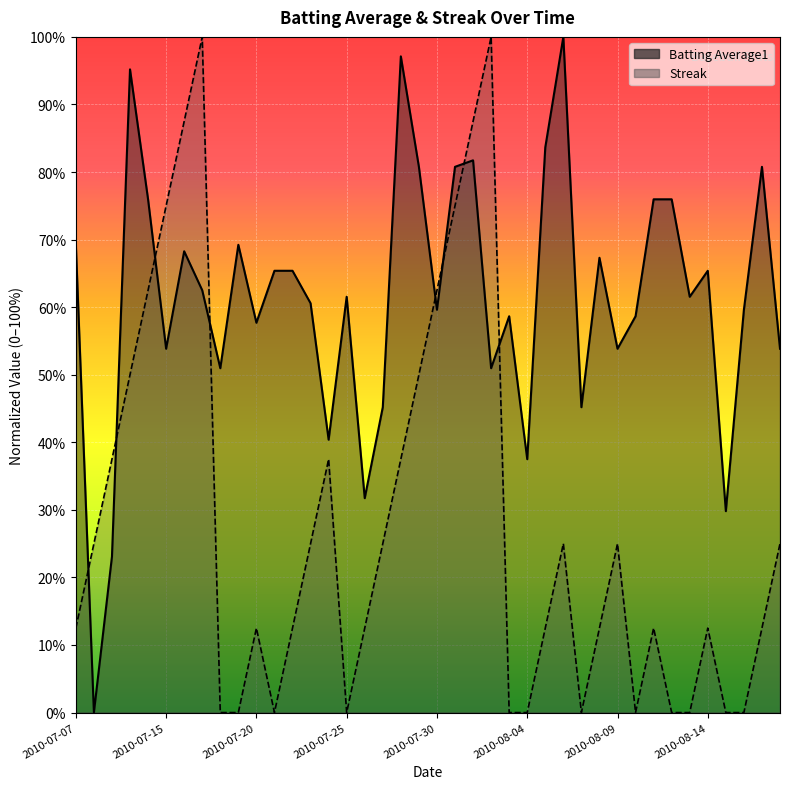

Is it true that Batting Average1 equals 0.2 at 2010-07-26?

False